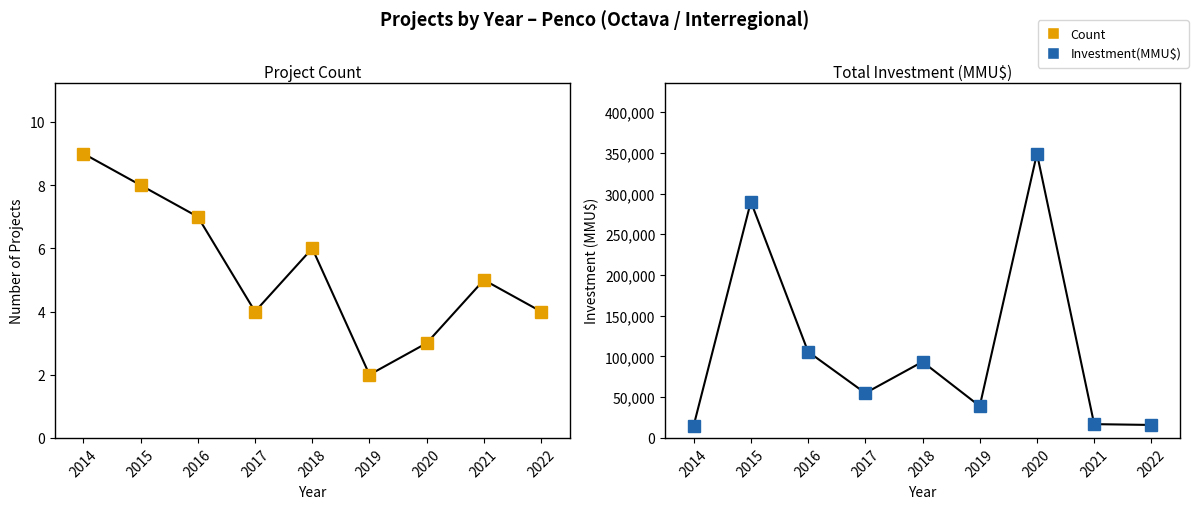

Rank the series at 2022 from highest to lowest value.

Investment(MMU$), Count